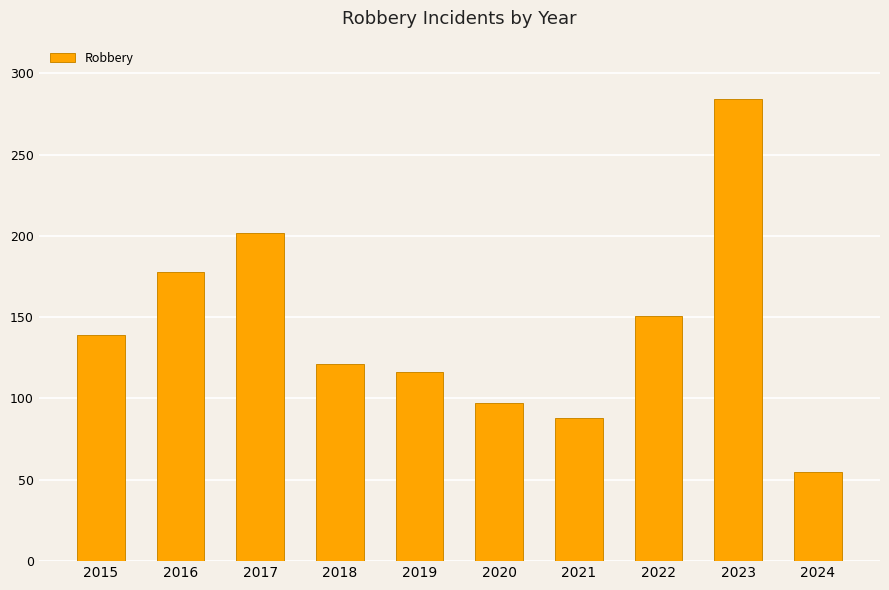

Which category has the highest value across all series?

2023